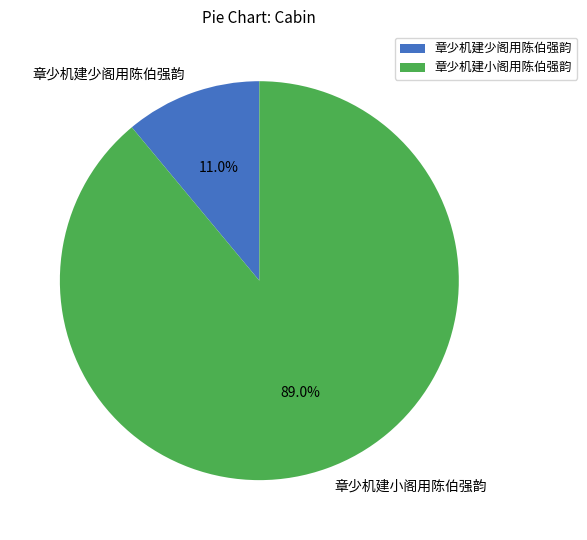

Is it true that 章少机建小阁用陈伯强韵 is 82% of the pie?

False